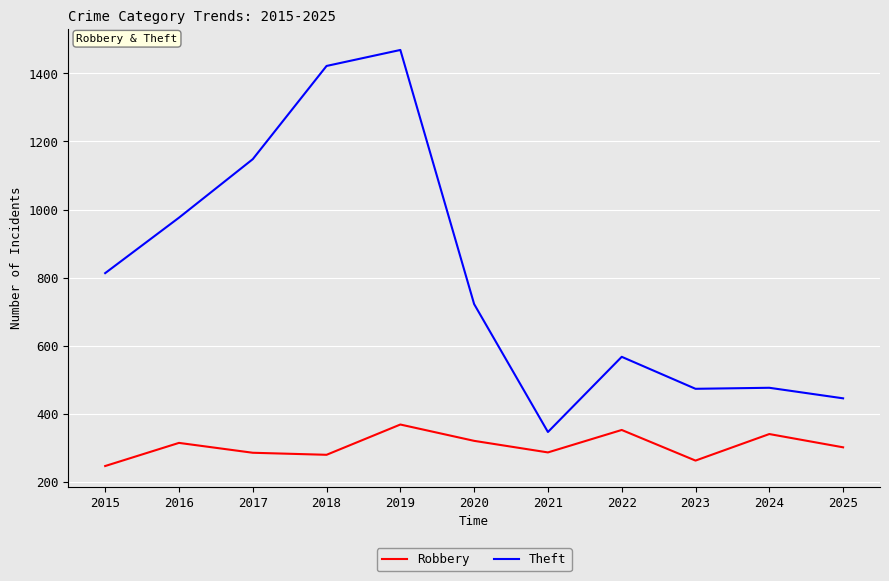

In Theft, how many points are higher than both neighbors (excluding endpoints)?

3